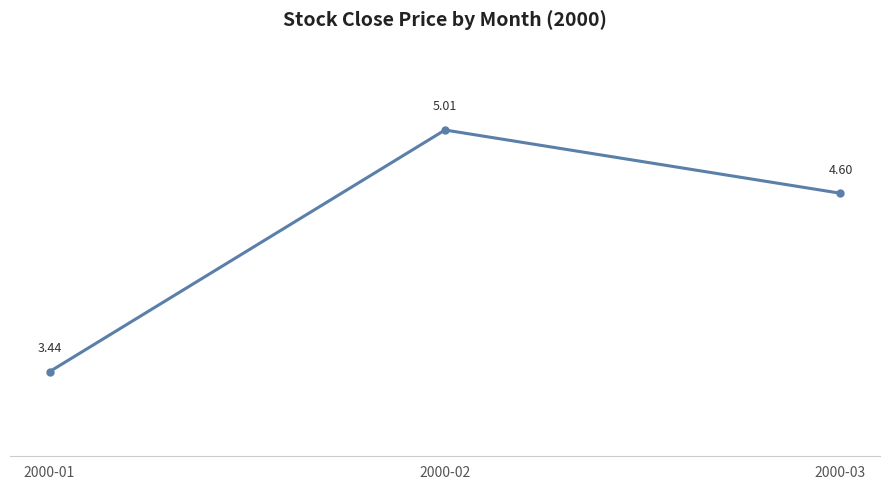

The chart shows a value of 4.6 at 2000-03. True or false?

True